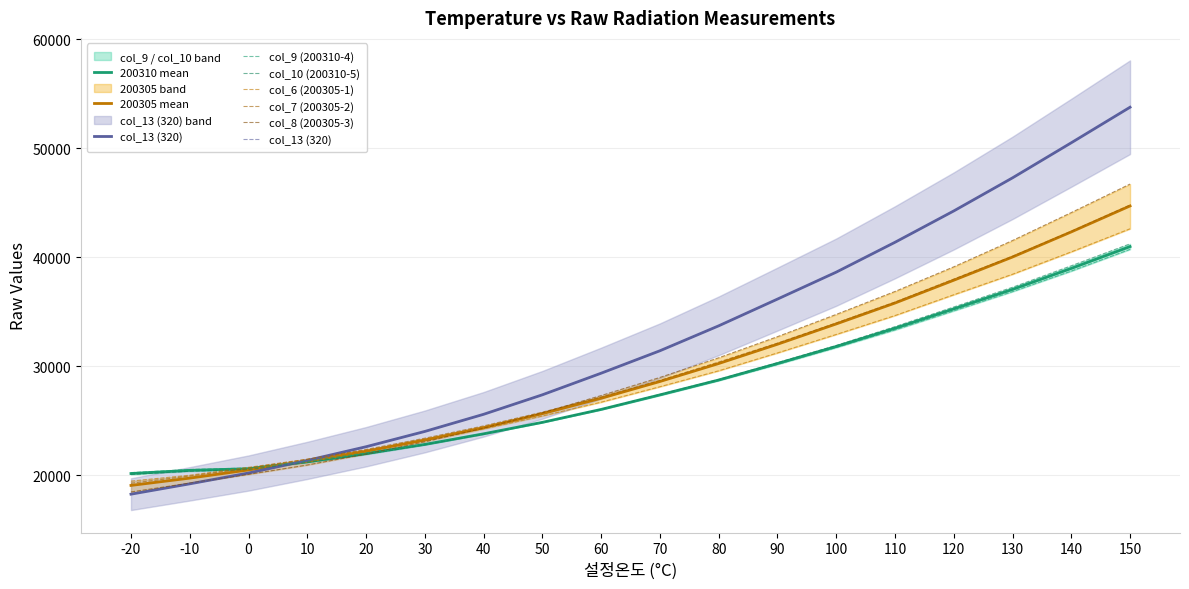

At which label does col_7 (200305-2) reach its minimum?

-20